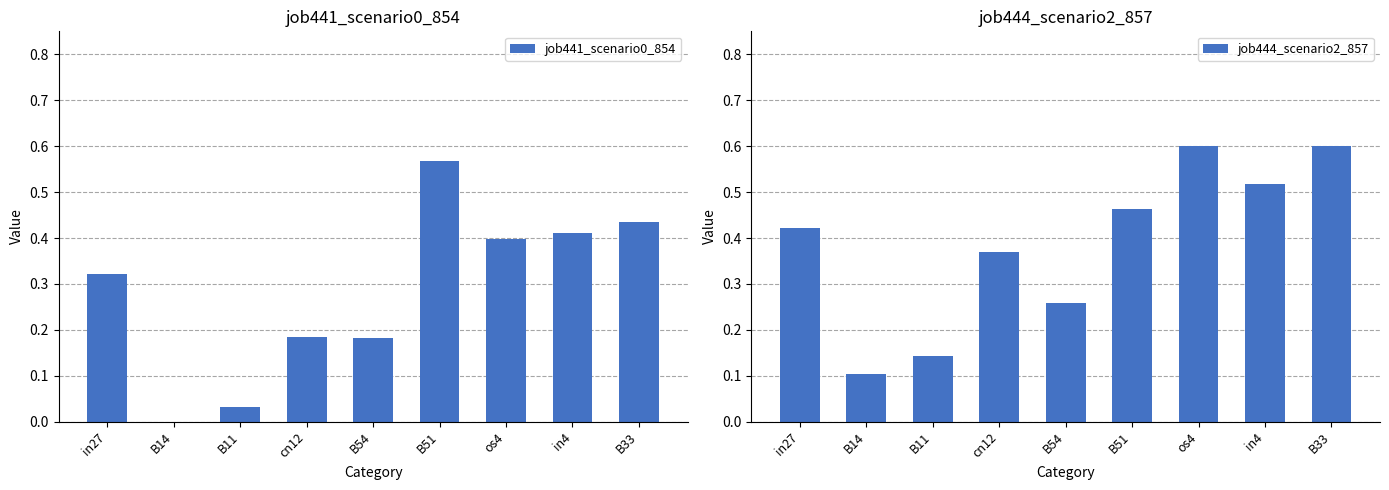

Which has a higher value, in27 or B14?

in27